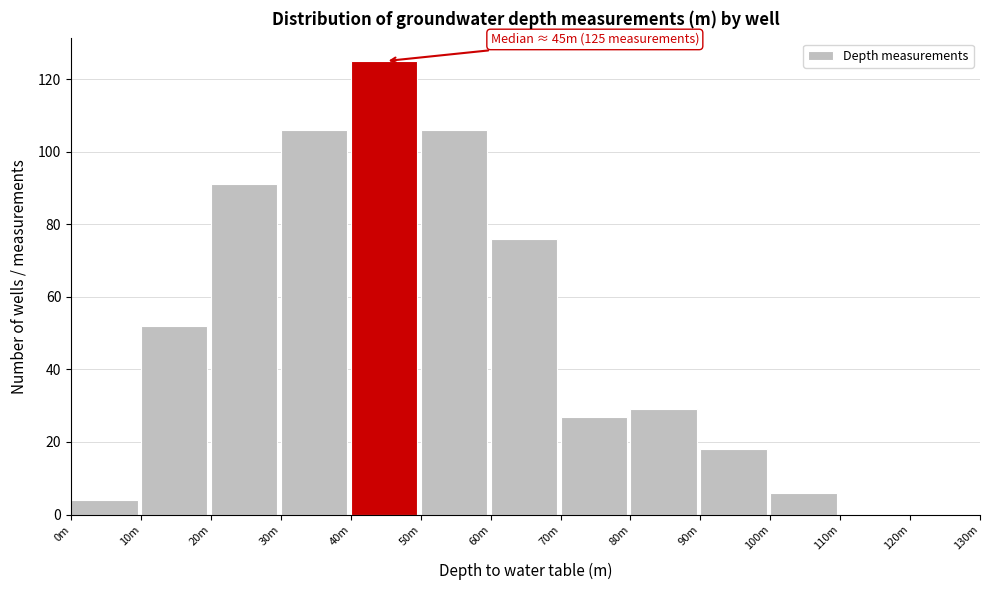

Reading left to right, list all the values displayed in this chart.

0m=4	10m=52	20m=91	30m=106	40m=125	50m=106	60m=76	70m=27	80m=29	90m=18	100m=6	110m=0	120m=0